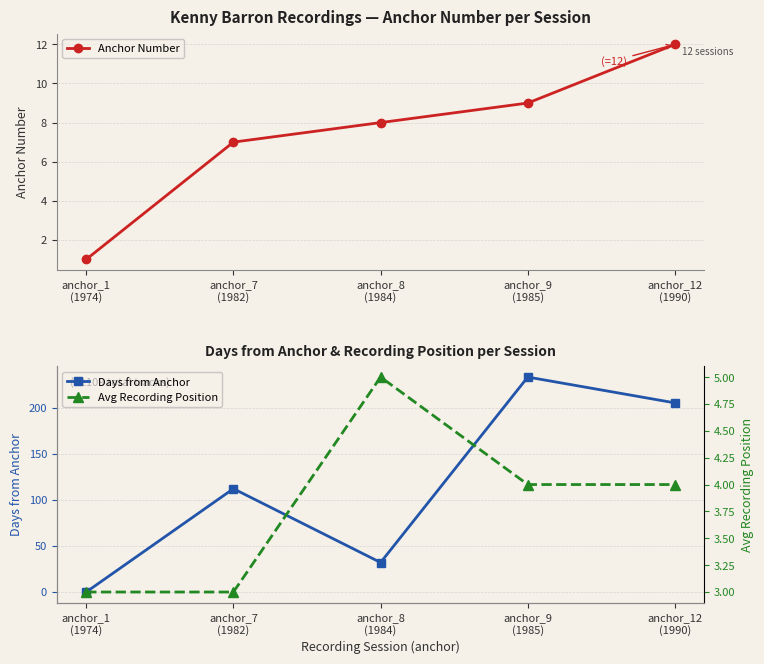

What is the difference between the Anchor Number values at anchor_7
(1982) and anchor_8
(1984)?

1